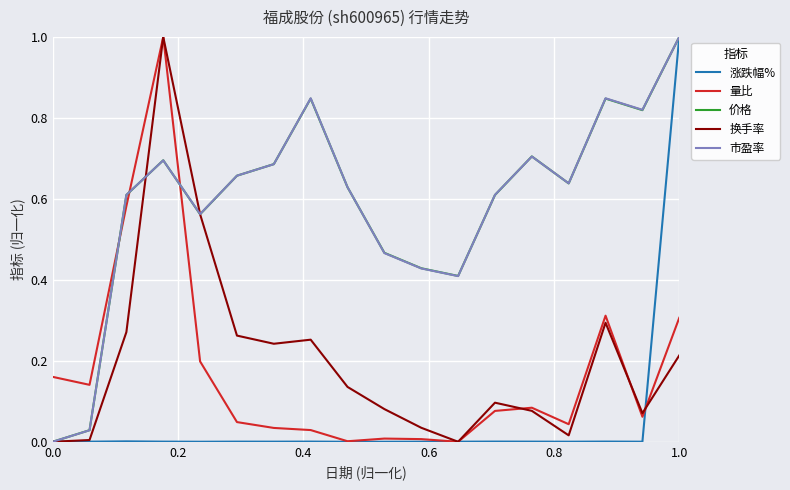

What are all the series names shown in the legend?

涨跌幅%, 量比, 价格, 换手率, 市盈率